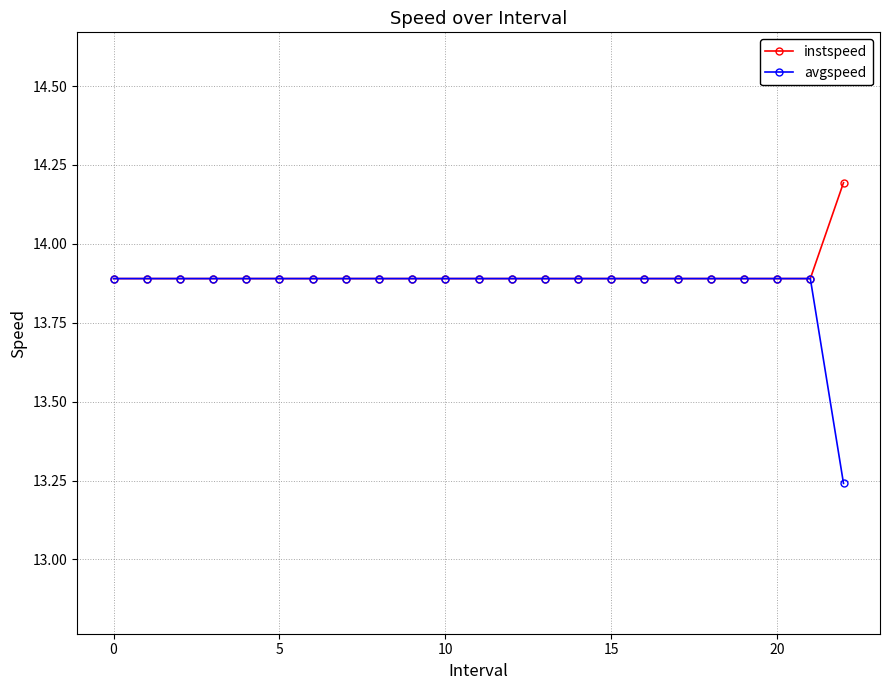

What is the highest value of the instspeed series?

14.2